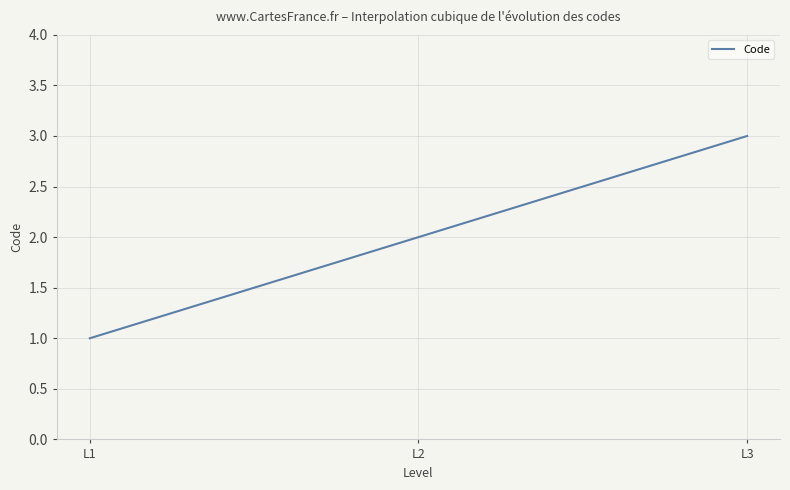

Count the number of categories in the chart.

300